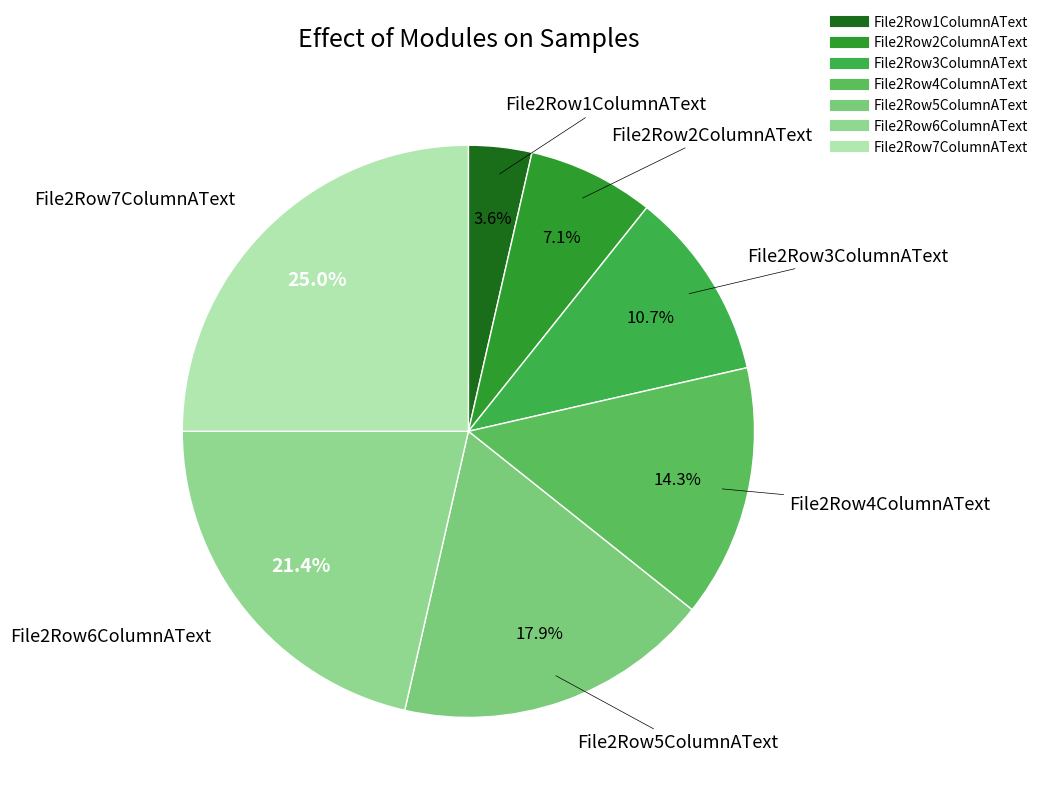

What is the largest slice in the pie chart?

File2Row7ColumnAText